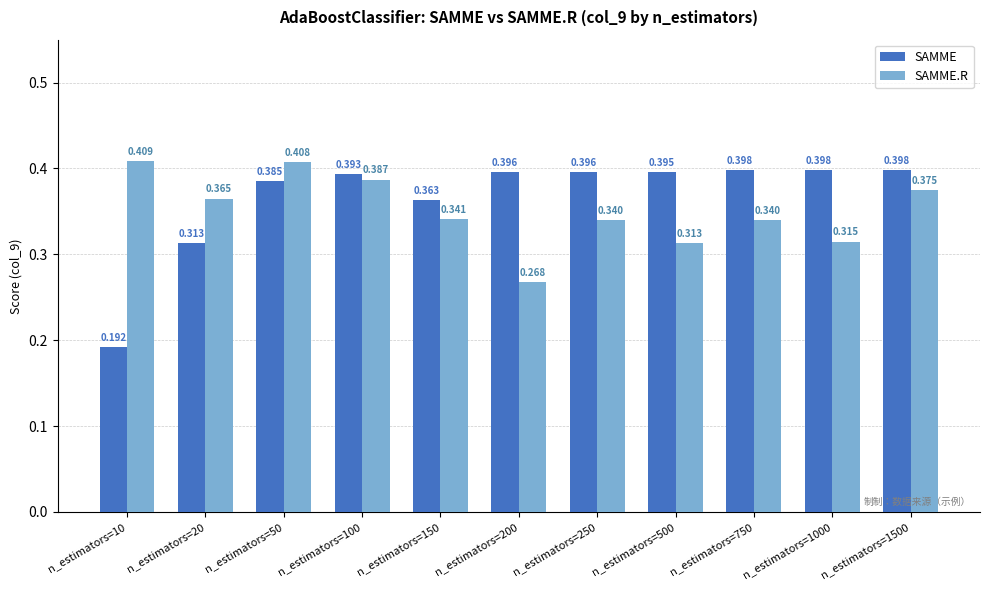

Is the value of SAMME.R at n_estimators=1500 greater than the value of SAMME at n_estimators=200?

No